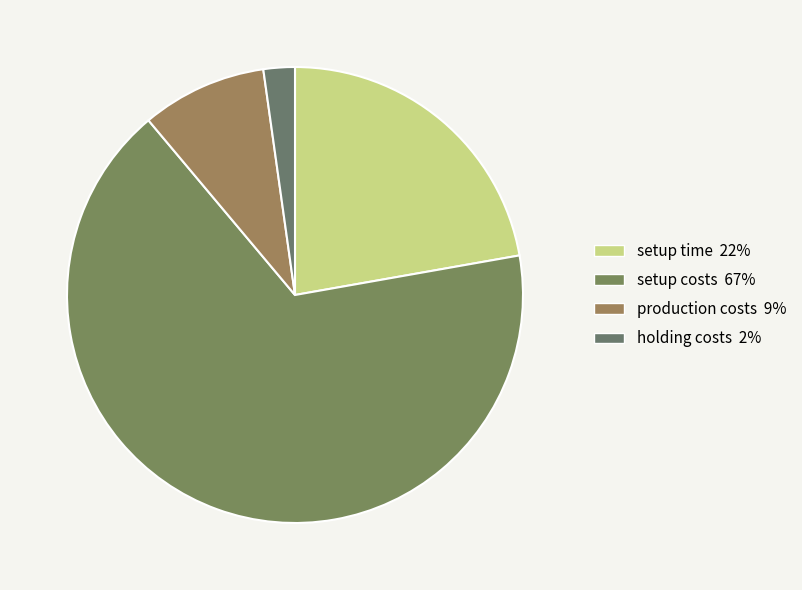

Rank the categories by value from lowest to highest.

holding costs, production costs, setup time, setup costs